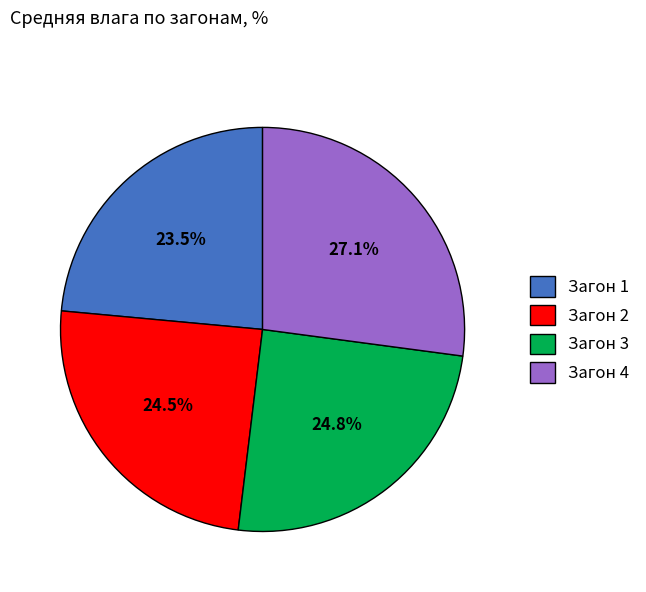

What is the ratio of the value at Загон 4 to the value at Загон 1?

1.2